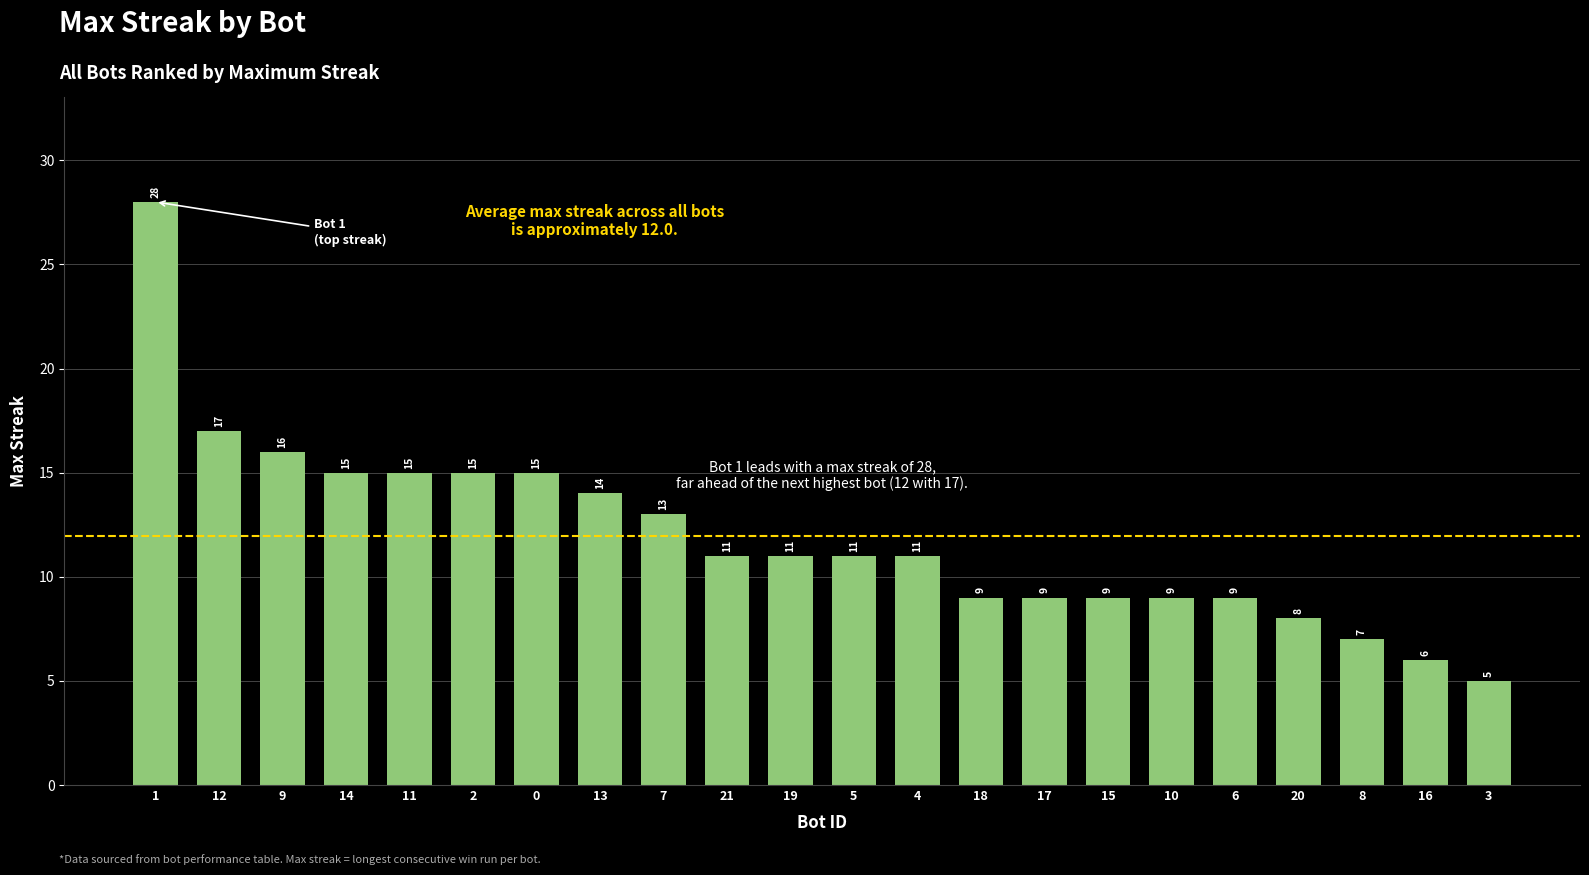

How many bars are there in total?

22